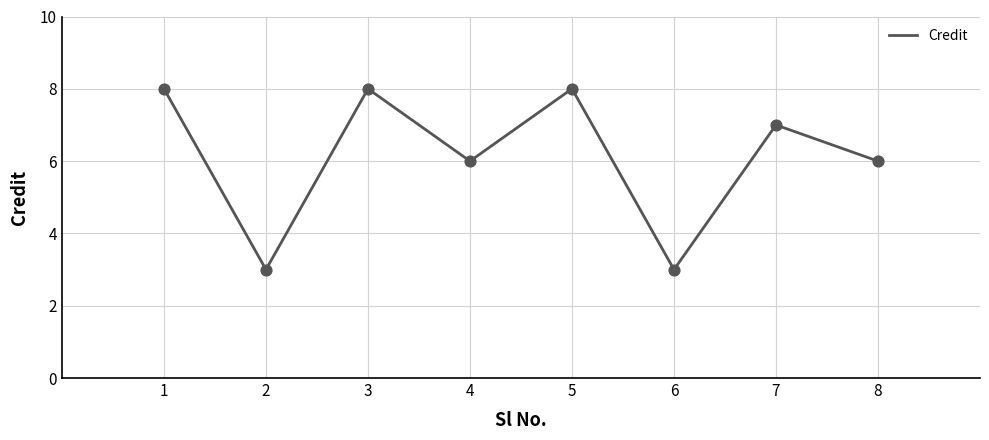

What is the change in value from 3 to 8?

-2